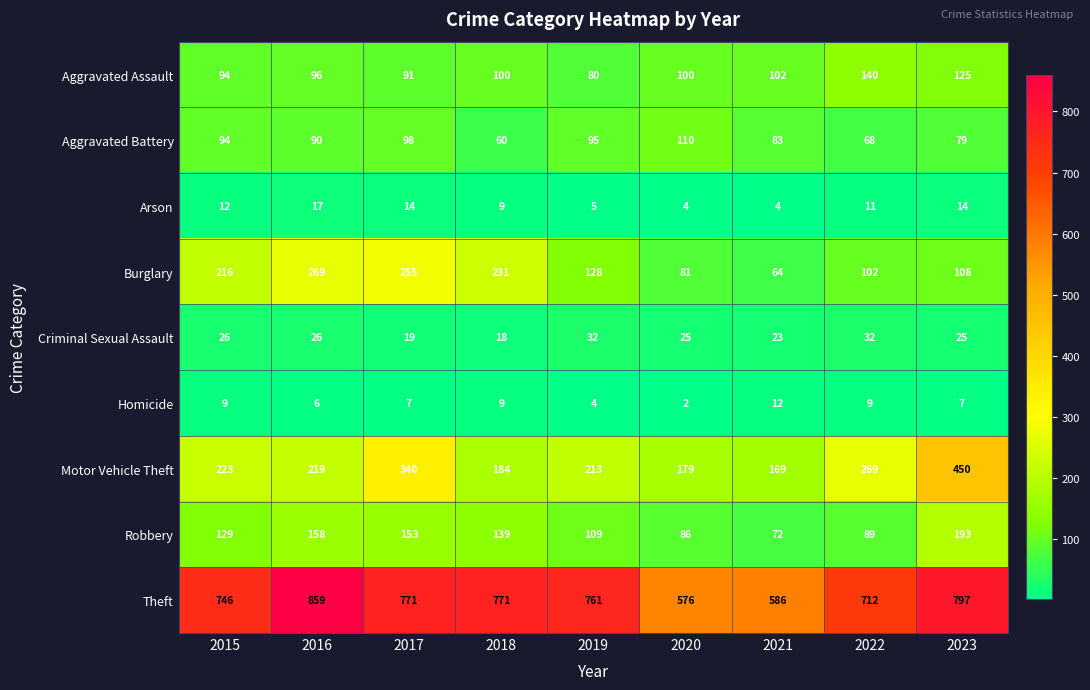

True or false: Theft has a value of 182 at 2017.

False